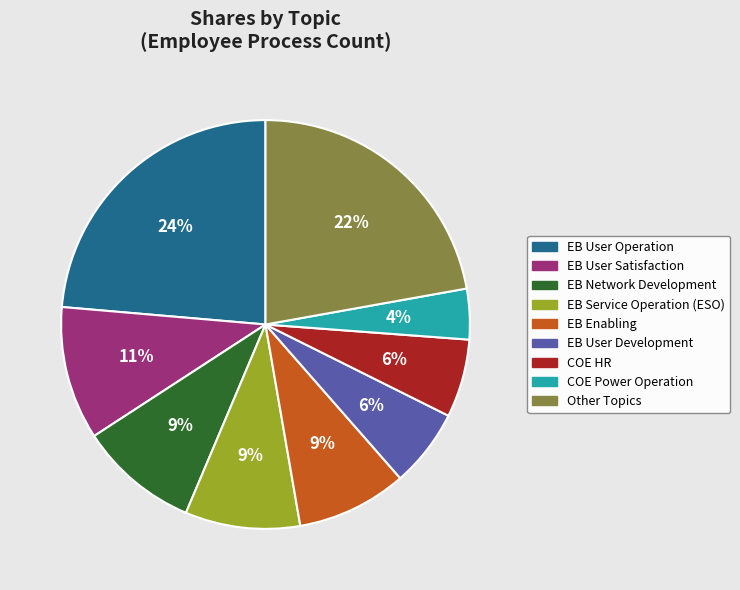

To the nearest percent, what portion does COE HR represent?

6%